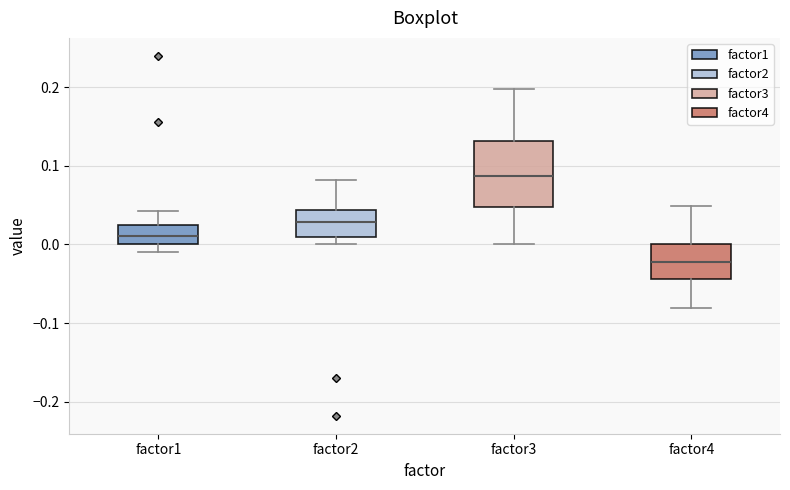

Where does the median line of the box for factor1 sit on the y-axis? The values are not printed on the chart, so give them approximately, as read against the axis.

0.01